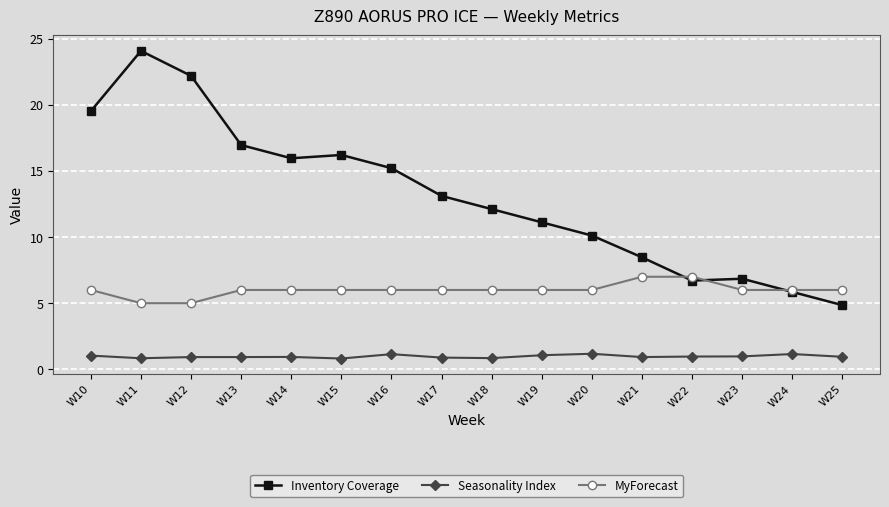

What is the difference between the Inventory Coverage values at W22 and W14?

9.3